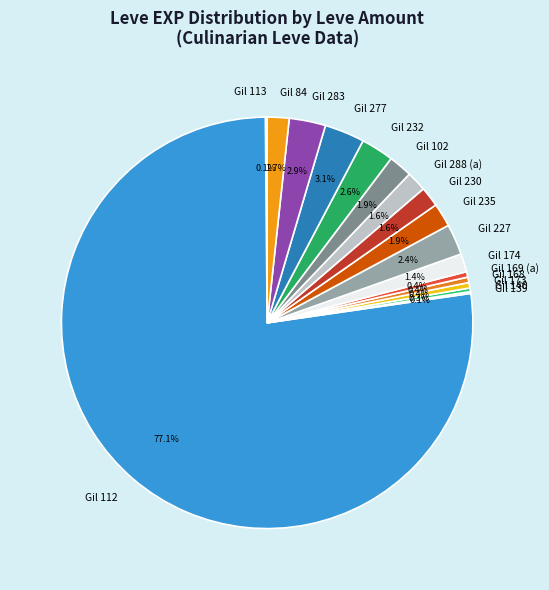

What is the largest slice in the pie chart?

Gil 112